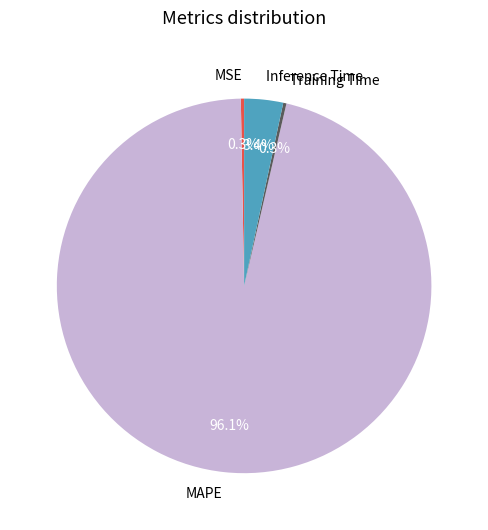

Between MAPE and MSE, which is larger?

MAPE